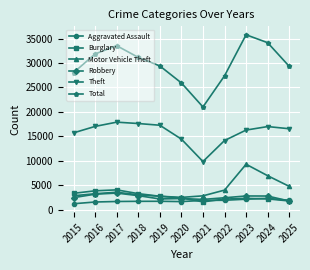

The value of Motor Vehicle Theft at 2025 is 4744. True or false?

True